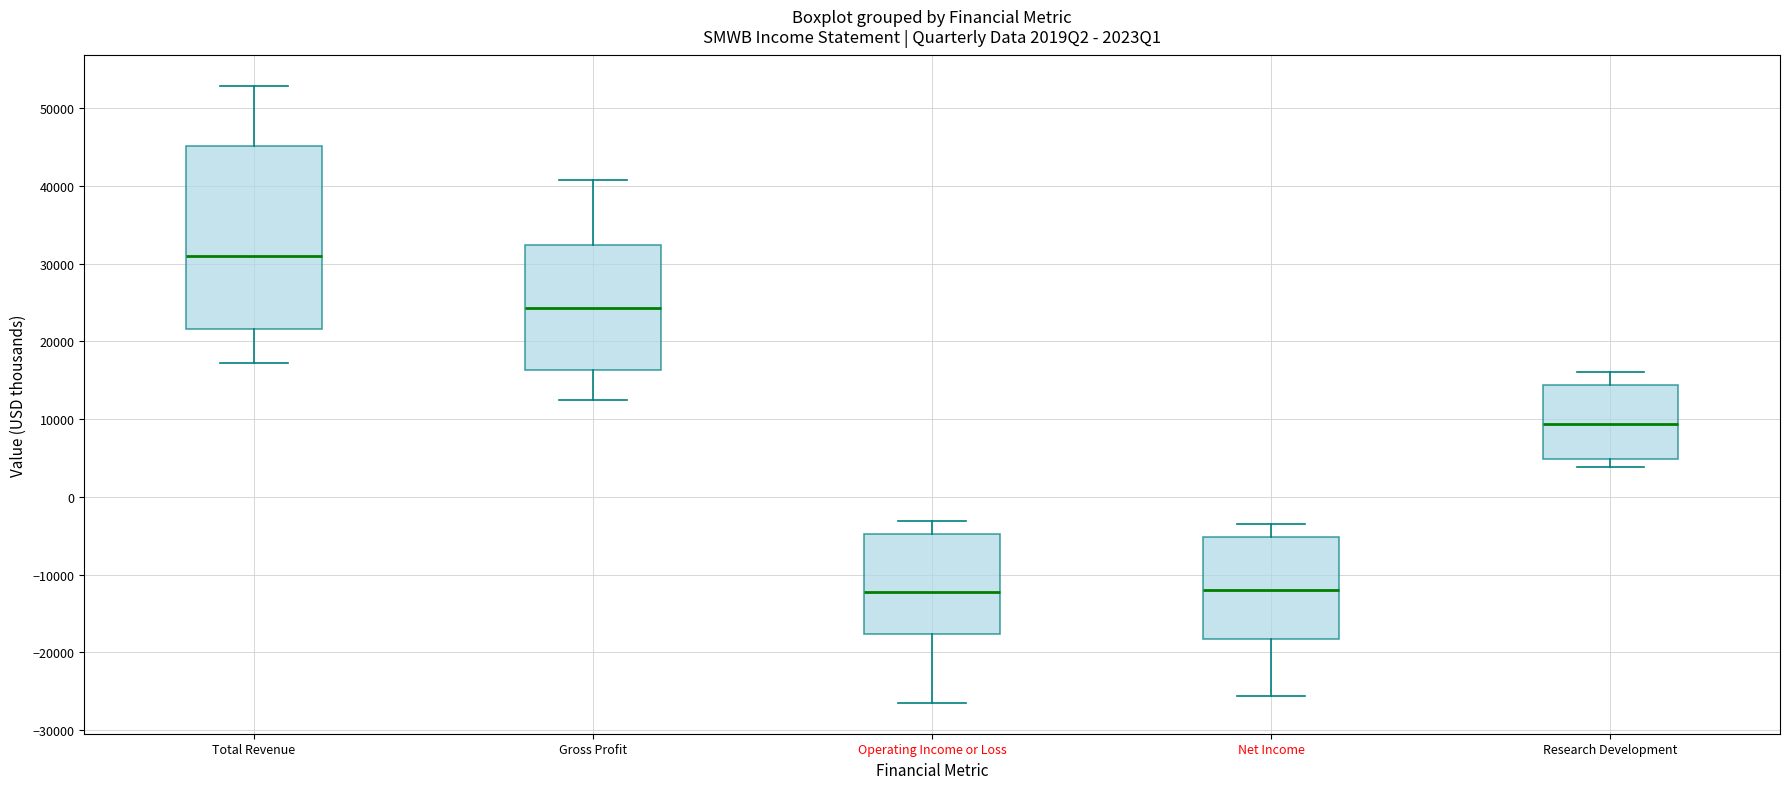

Reading left to right, read every box against the y-axis: the position of its median line, the range the box covers, and the ends of its whiskers. The values are not printed on the chart, so give them approximately, as read against the axis.

Total Revenue: median 31000, box 22000 to 45000, whiskers 17000 to 53000
Gross Profit: median 24000, box 16000 to 32000, whiskers 12000 to 41000
Operating Income or Loss: median -12000, box -18000 to -5000, whiskers -26000 to -3000
Net Income: median -12000, box -18000 to -5000, whiskers -26000 to -3000
Research Development: median 9000, box 5000 to 14000, whiskers 4000 to 16000